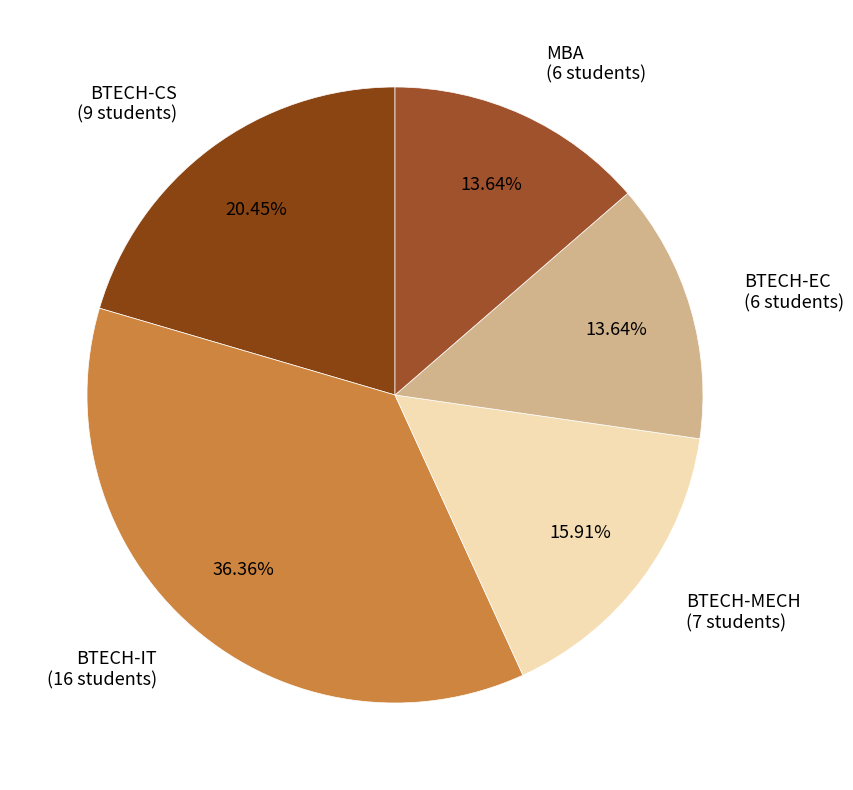

Combined, what portion of the pie is BTECH-EC and BTECH-IT?

50.0%